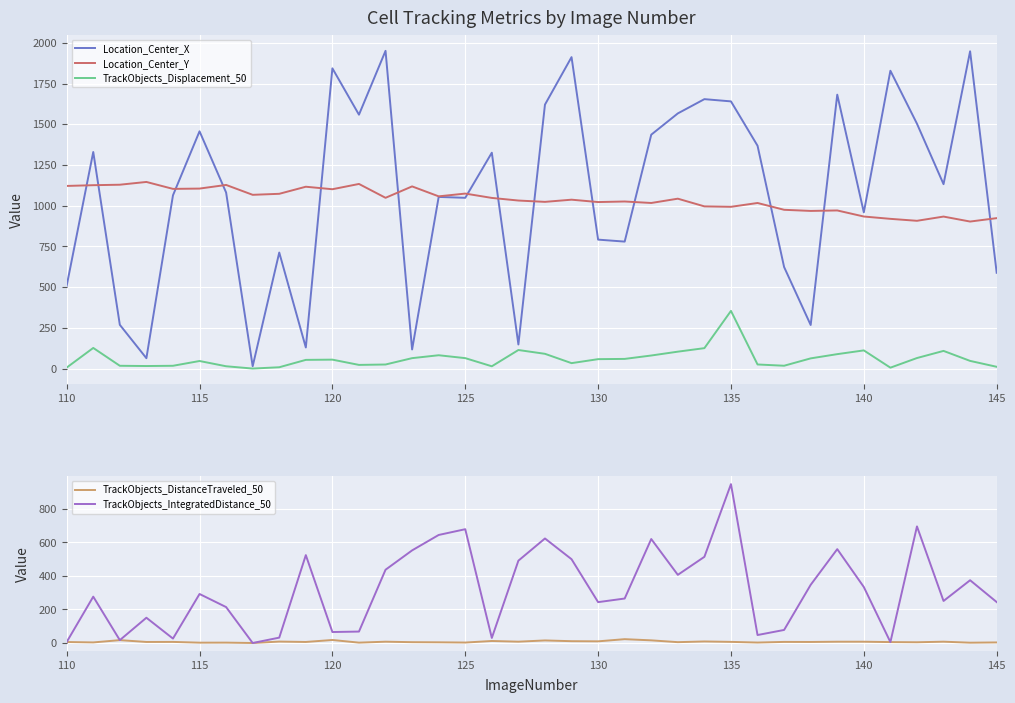

How many data points in TrackObjects_DistanceTraveled_50 are above 6?

21